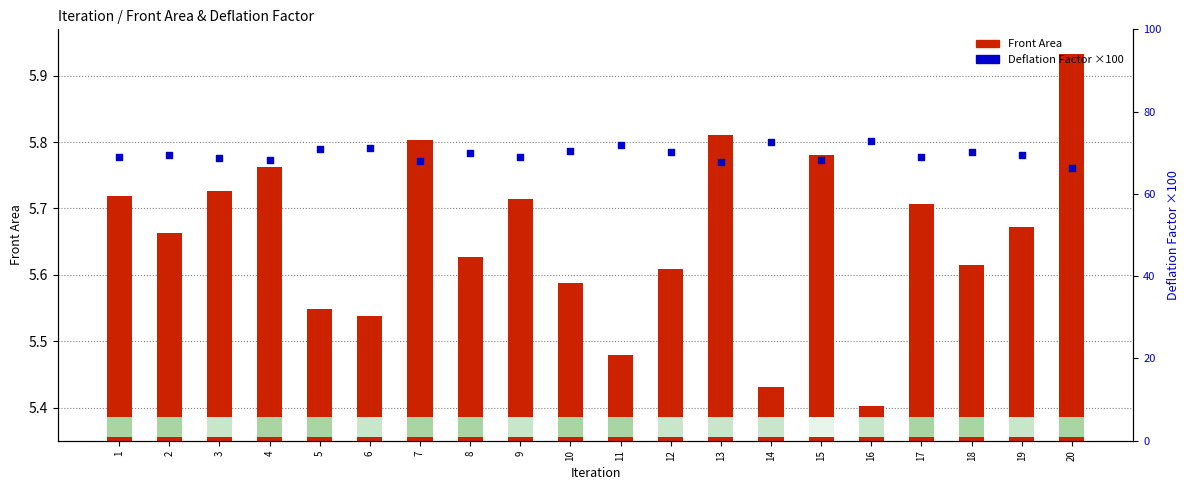

Which series has the largest total across all categories?

Deflation Factor (scaled)